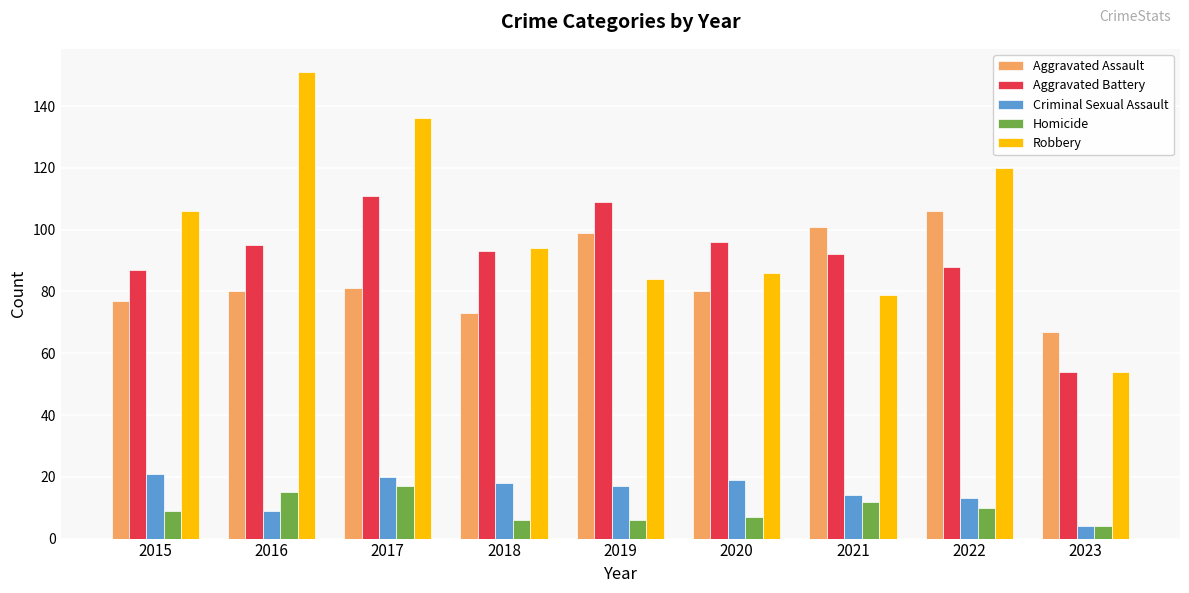

What are all the series names shown in the legend?

Aggravated Assault, Aggravated Battery, Criminal Sexual Assault, Homicide, Robbery